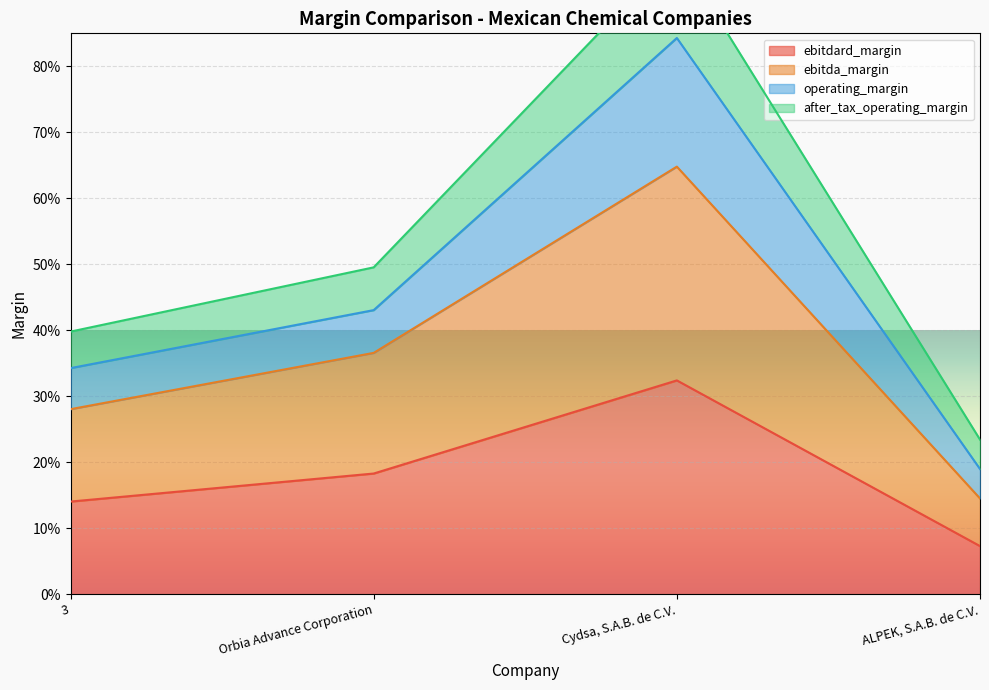

The after_tax_operating_margin series shows 0.5 at Orbia Advance Corporation. True or false?

True